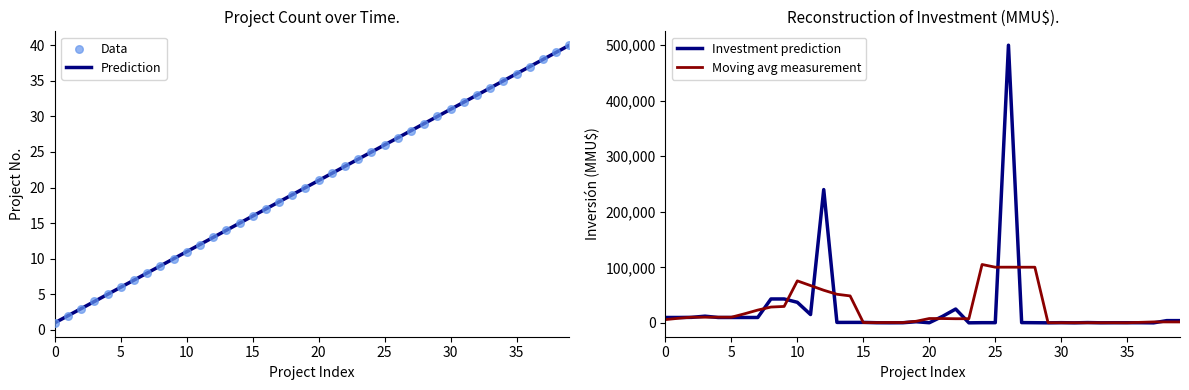

At which category is the sum across all series the highest?

26